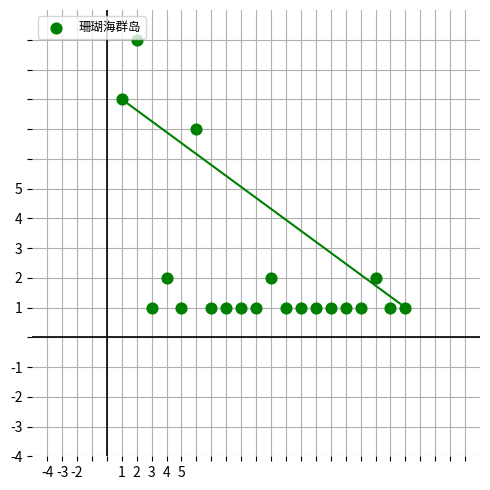

What is the range of X values (max minus min)?

19